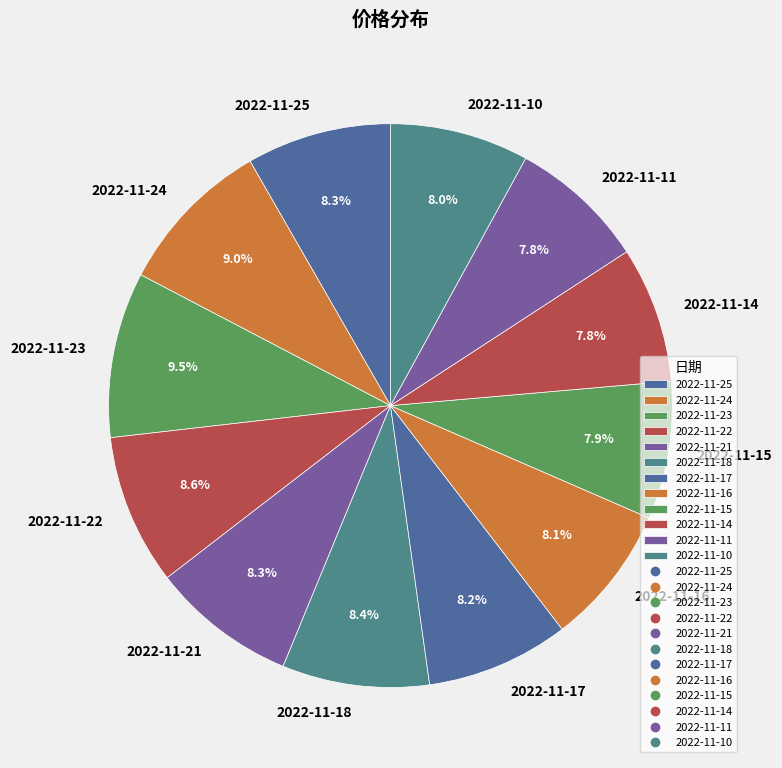

What is the total percentage of 2022-11-21 and 2022-11-17?

16.5%